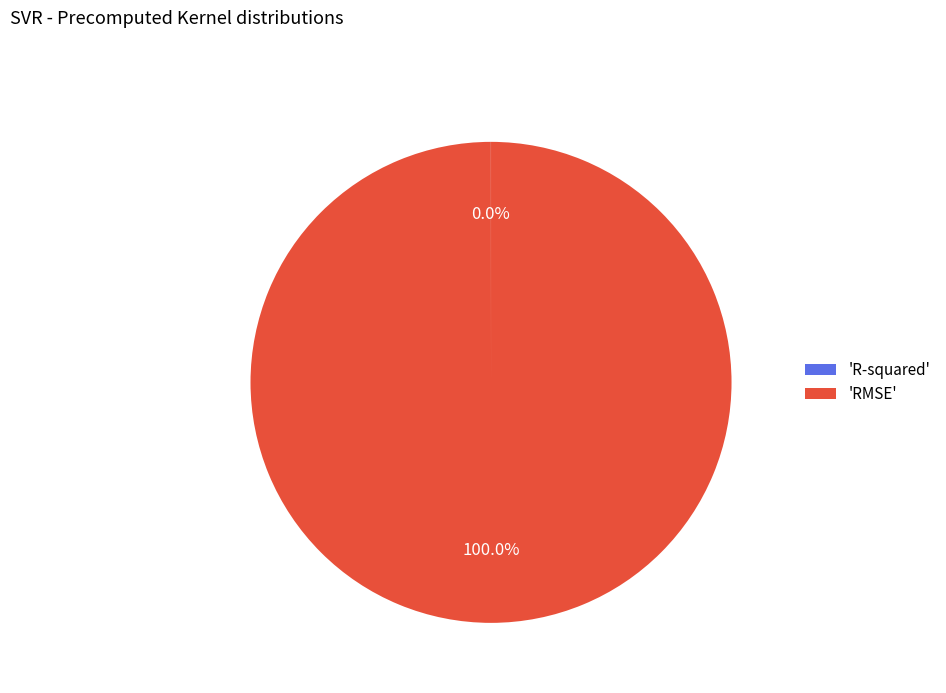

Which slice represents more than half of the pie?

'RMSE'